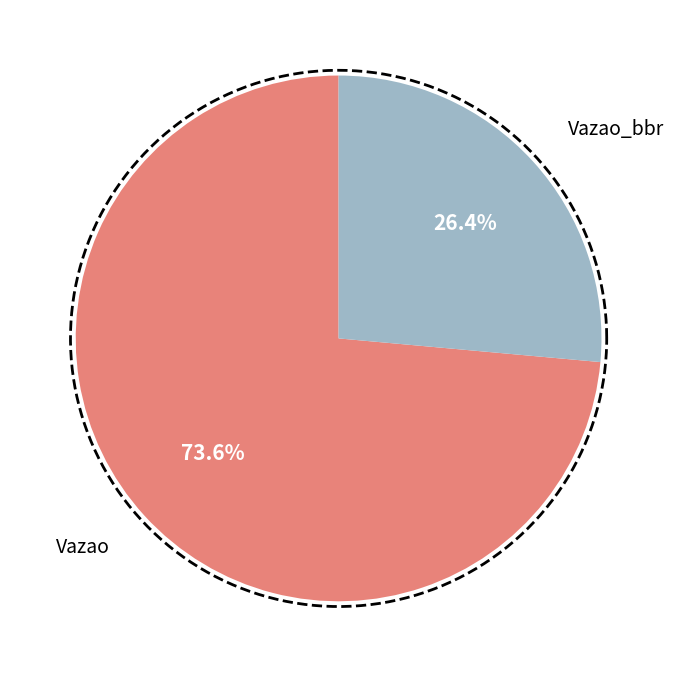

What percentage is the Vazao_bbr slice, to the nearest percent?

26%